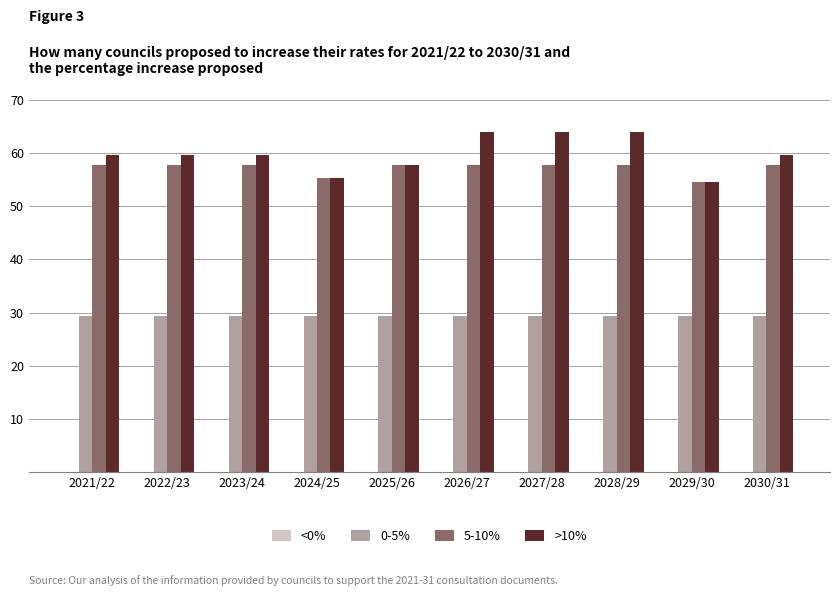

What is the minimum value for 5-10%?

54.5